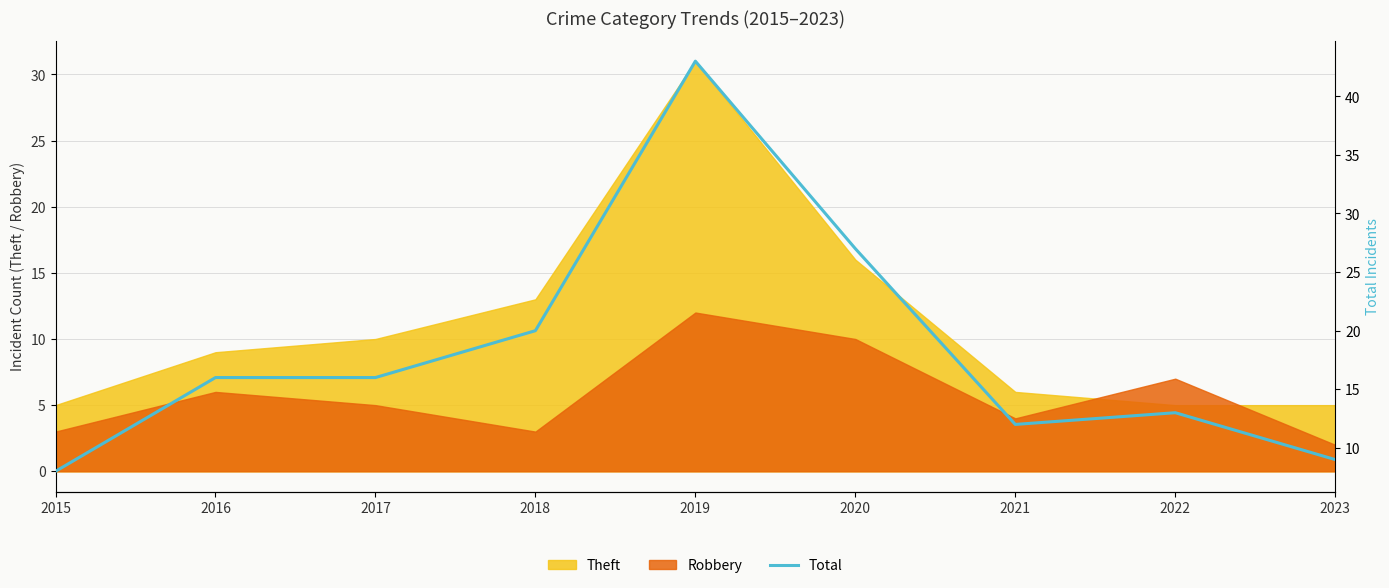

What is the maximum value shown in the chart?

43